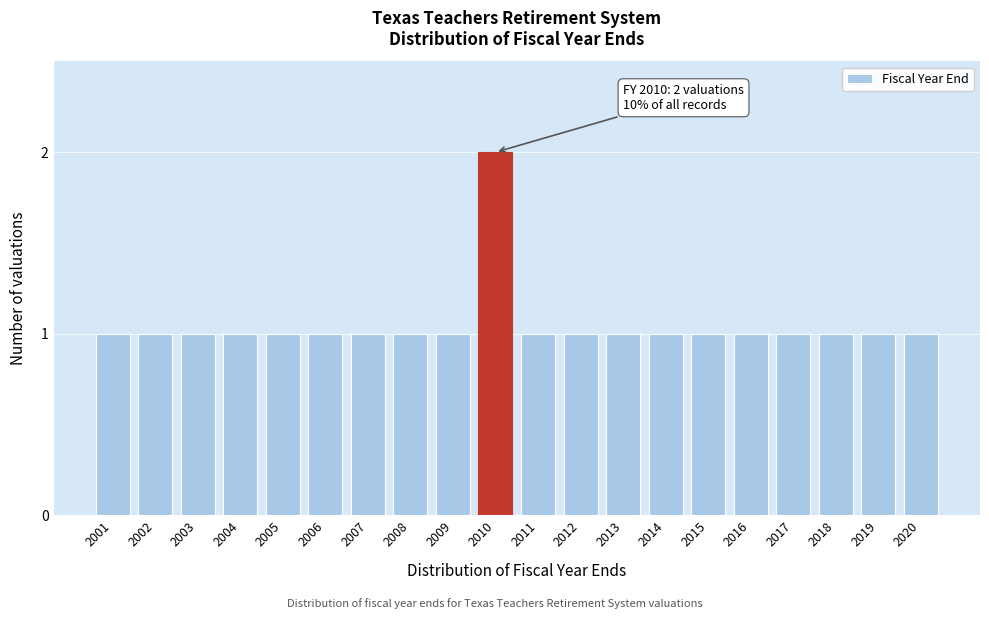

Reading left to right, list all the values displayed in this chart.

1	1	1	1	1	1	1	1	1	2	1	1	1	1	1	1	1	1	1	1